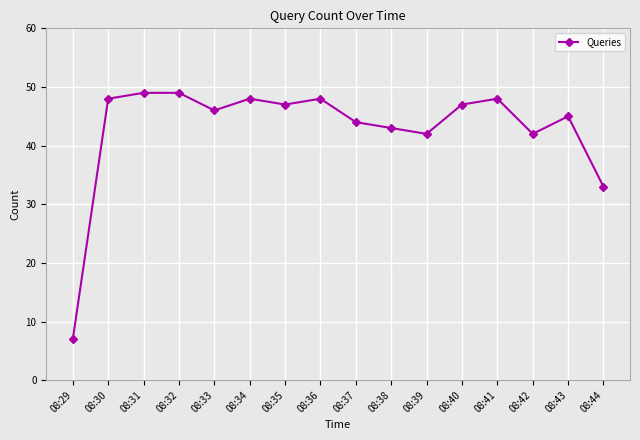

Count the number of categories in the chart.

16